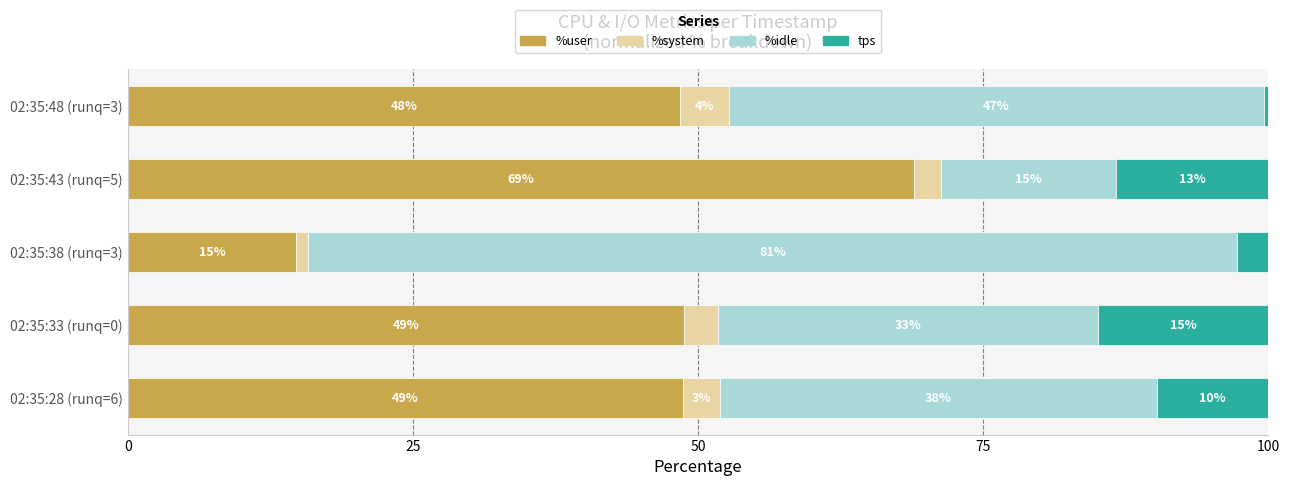

What is the value of the %user bar at the 2nd from the left?

48.8